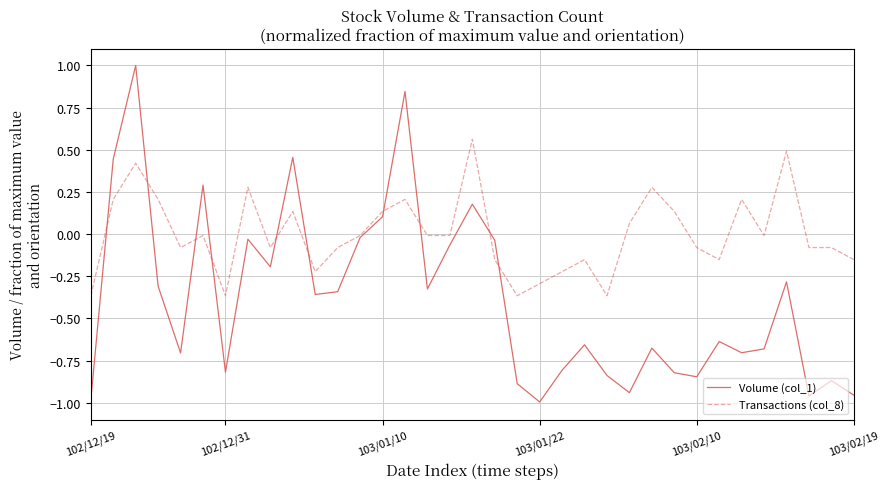

How many lines are shown in the chart?

2